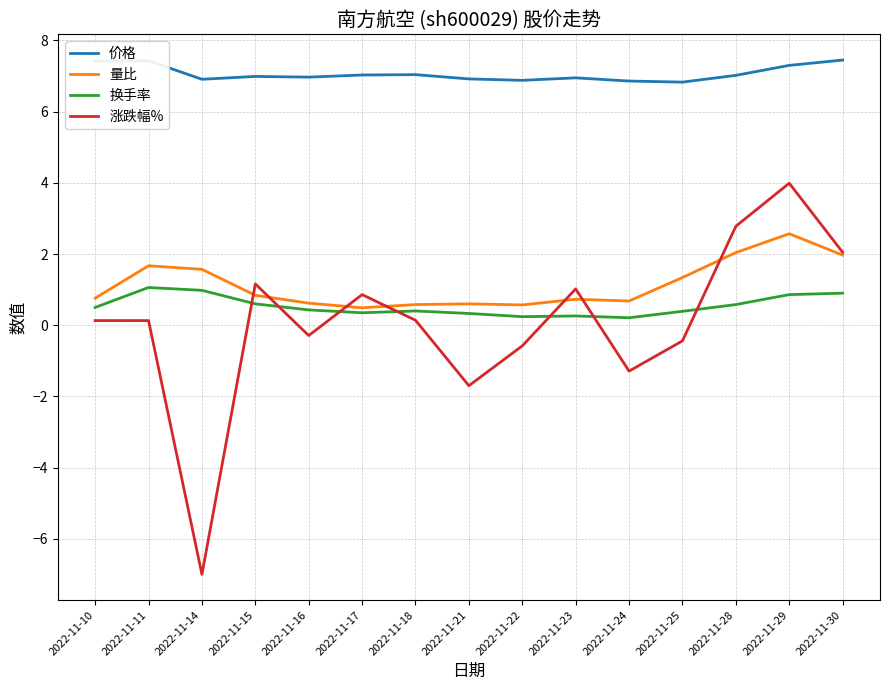

The 涨跌幅% series shows 1.0 at 2022-11-23. True or false?

True